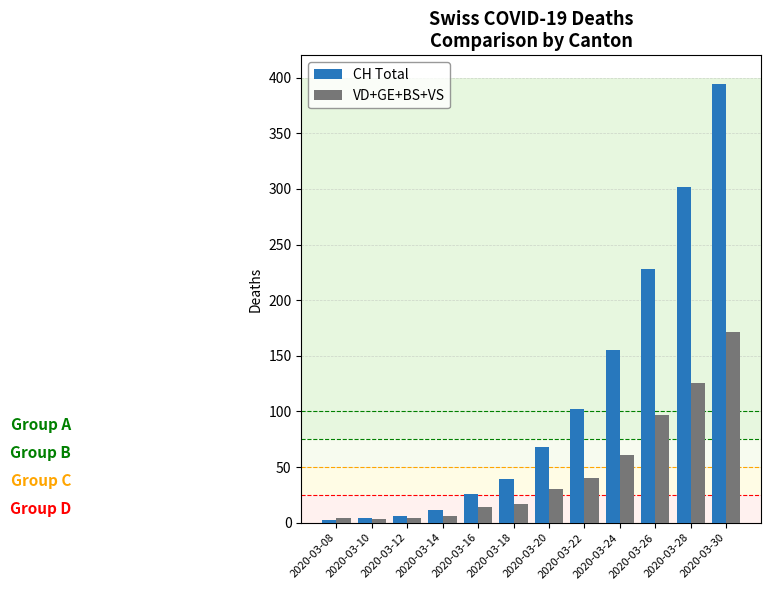

What is the lowest value of the VD+GE+BS+VS series?

3